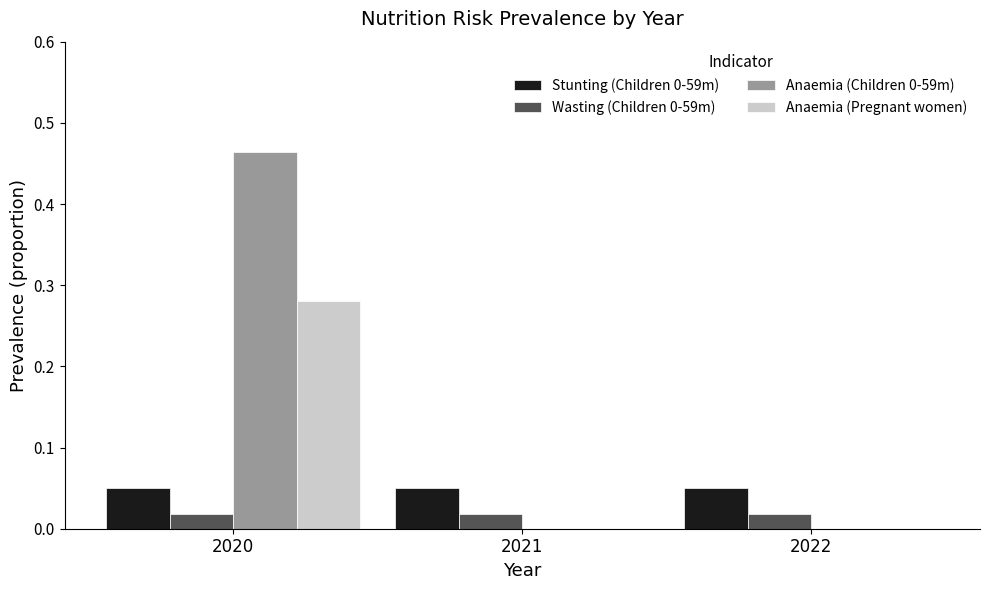

At which category is the sum across all series the highest?

2020